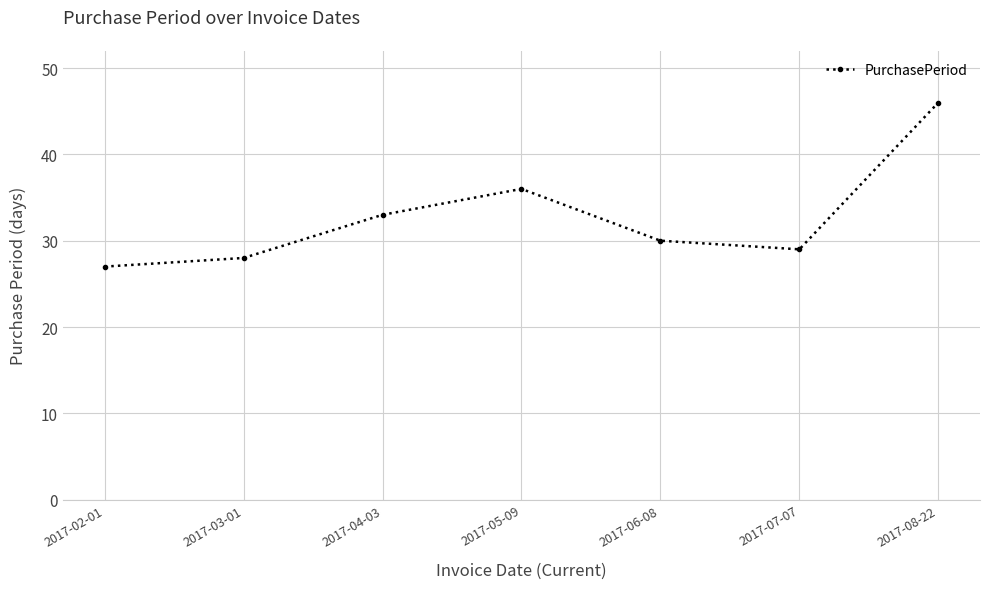

Count the number of data series in this chart.

1